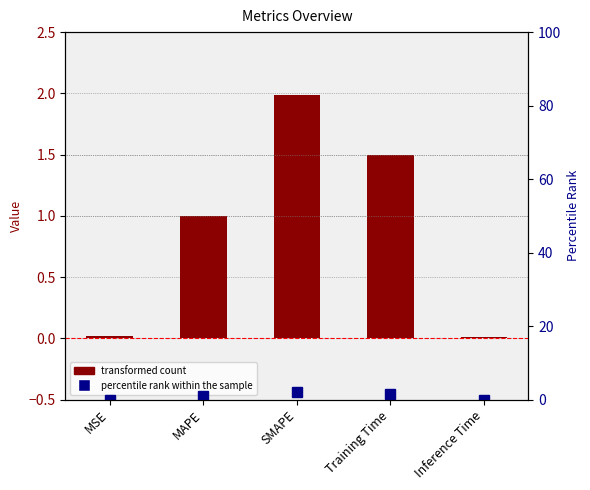

Is it true that percentile rank within the sample equals 1.5 at Training Time?

True